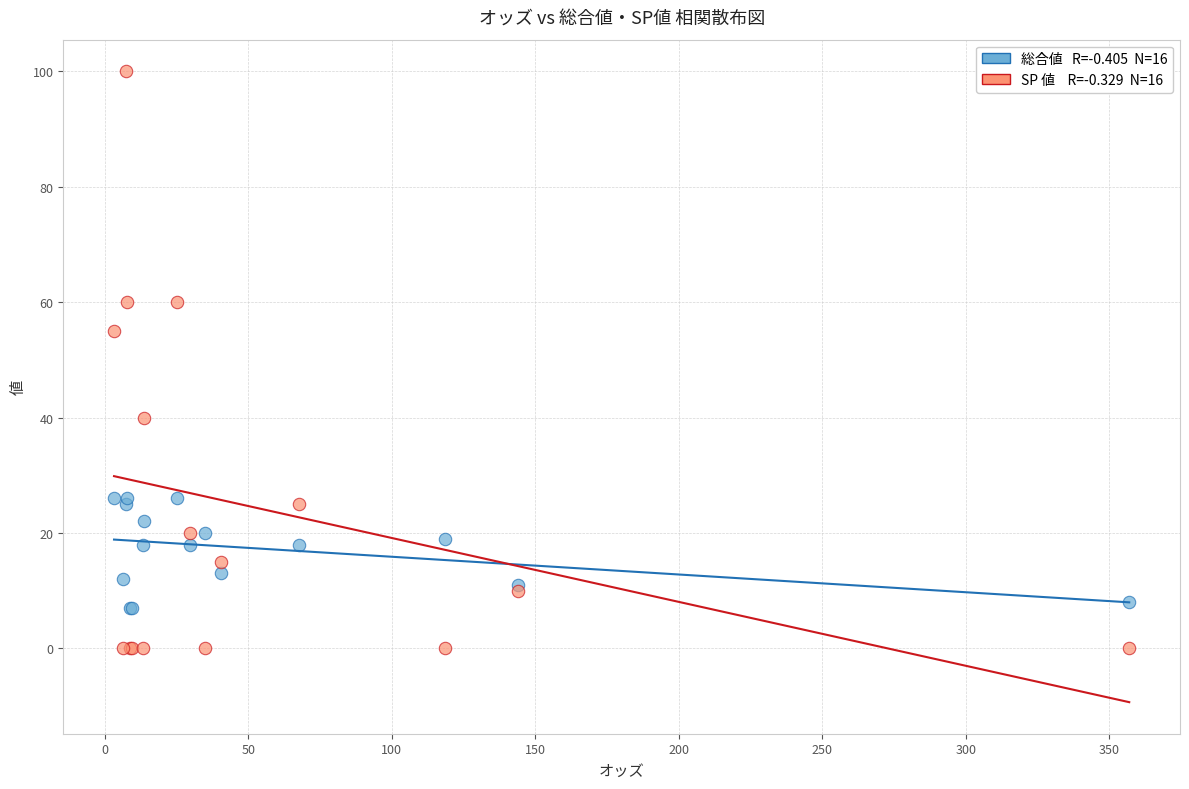

Across all series, what Y value is closest to 50?

55